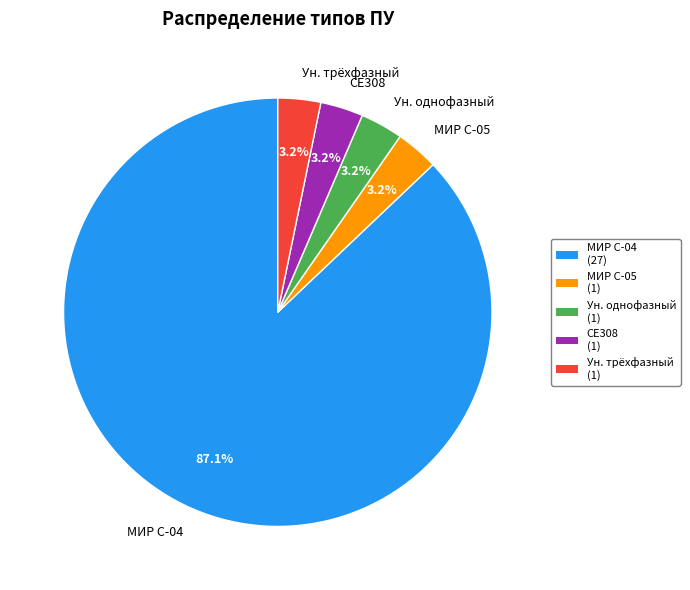

How much of the chart is everything except Ун. однофазный?

96.8%